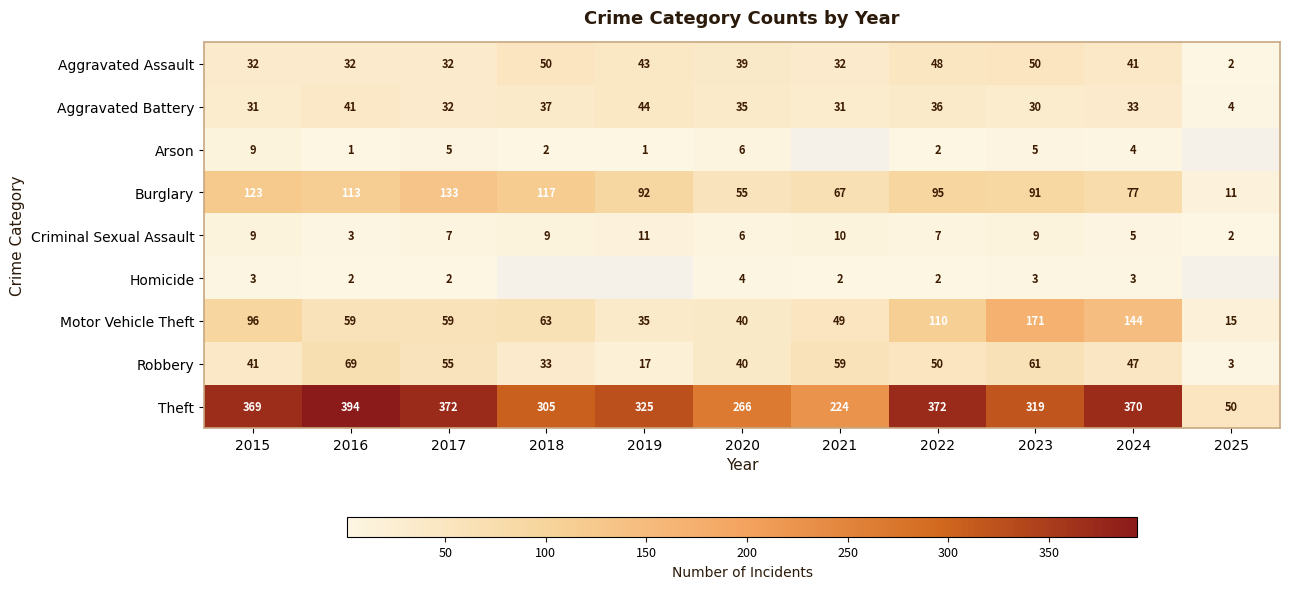

What is the sum of the Arson values at 2018 and 2024?

6